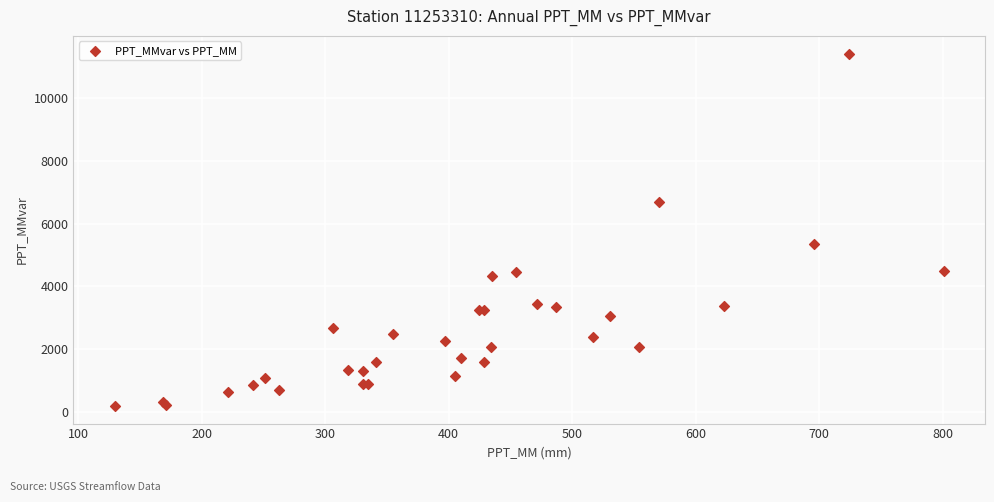

What Y value in the scatter plot is closest to 5802?

5352.8